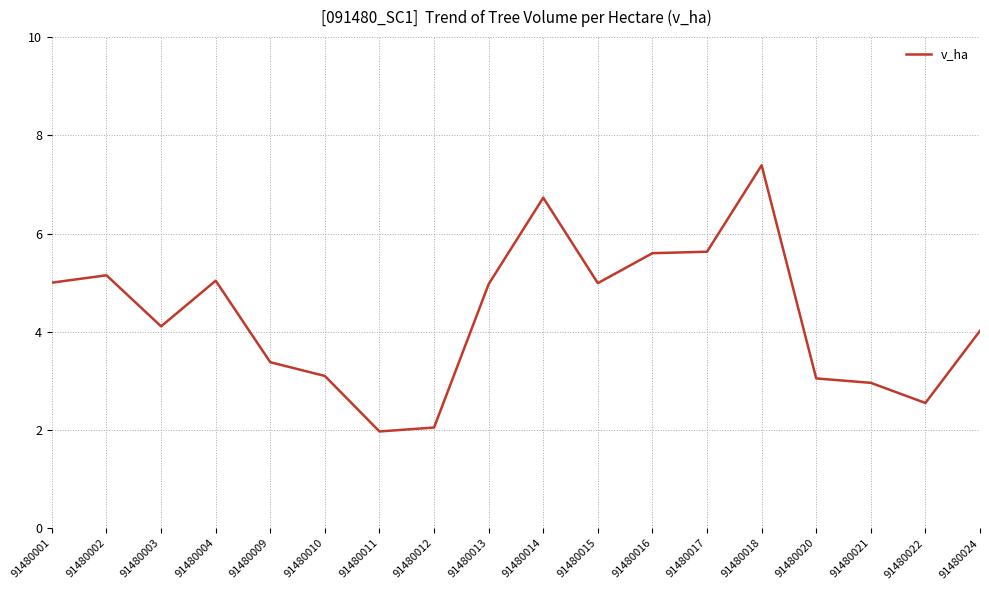

What is the minimum value shown in the chart?

2.0